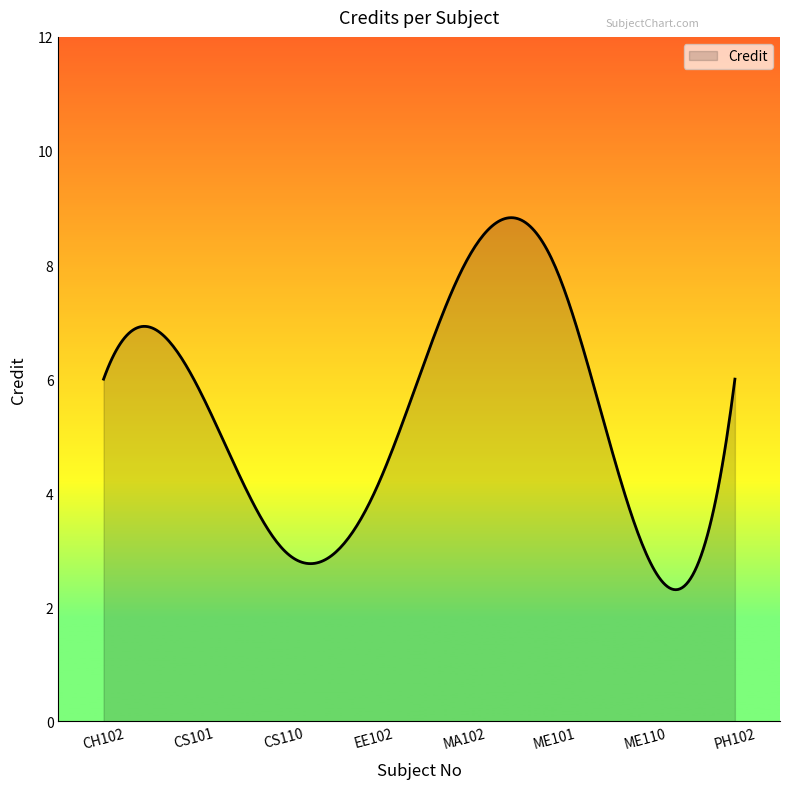

What is the maximum value shown in the chart?

8.8